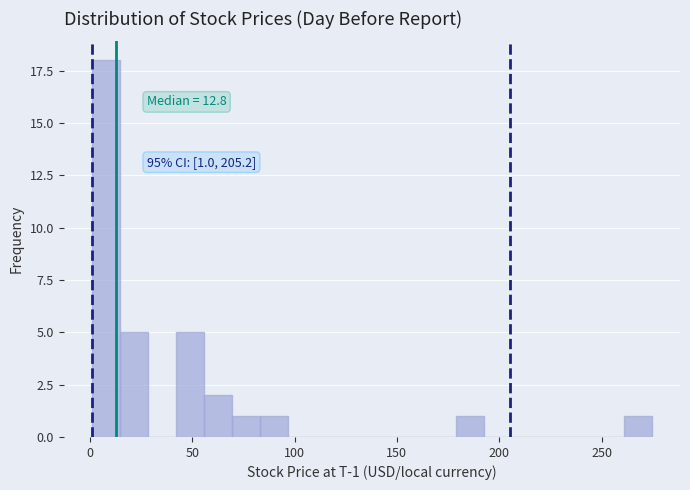

Around what value on the x-axis is the tallest bar? Give the approximate position of its centre, as read against the axis.

10